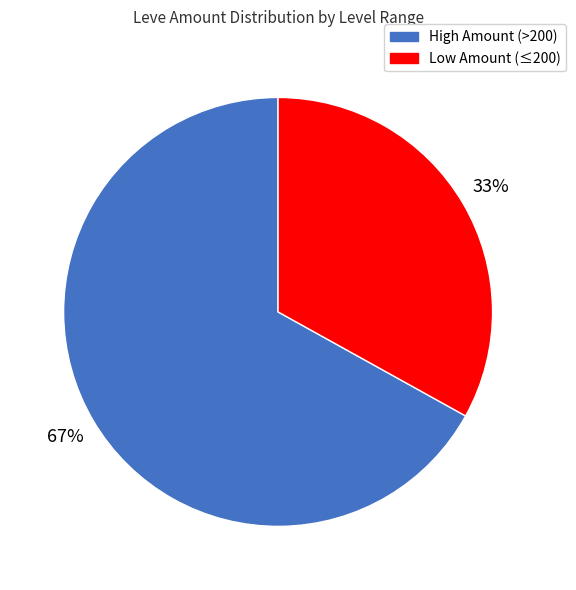

Is there a majority slice in this chart?

Yes